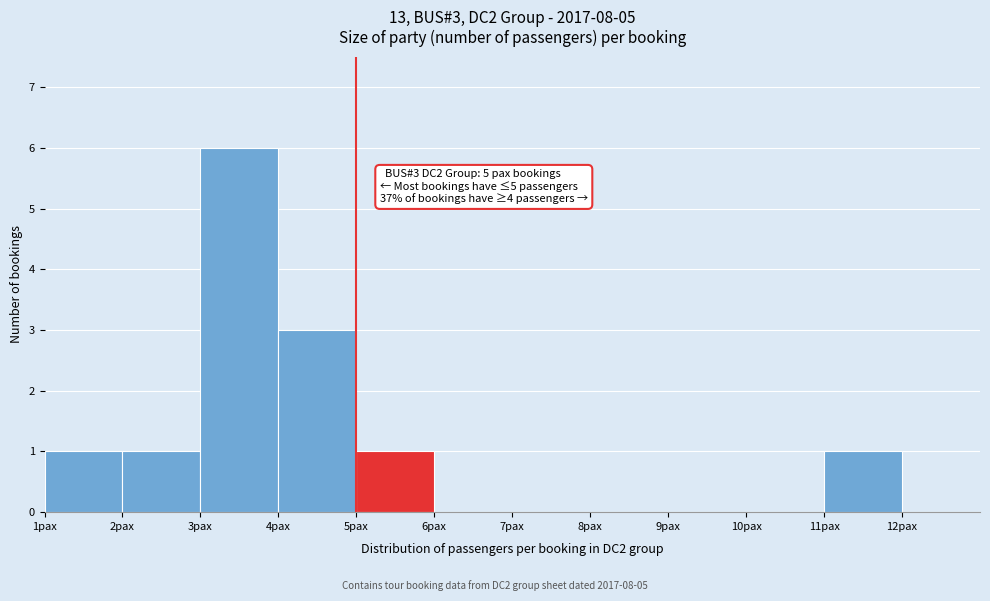

Over which range of the x-axis is the bar tallest?

3 to 4